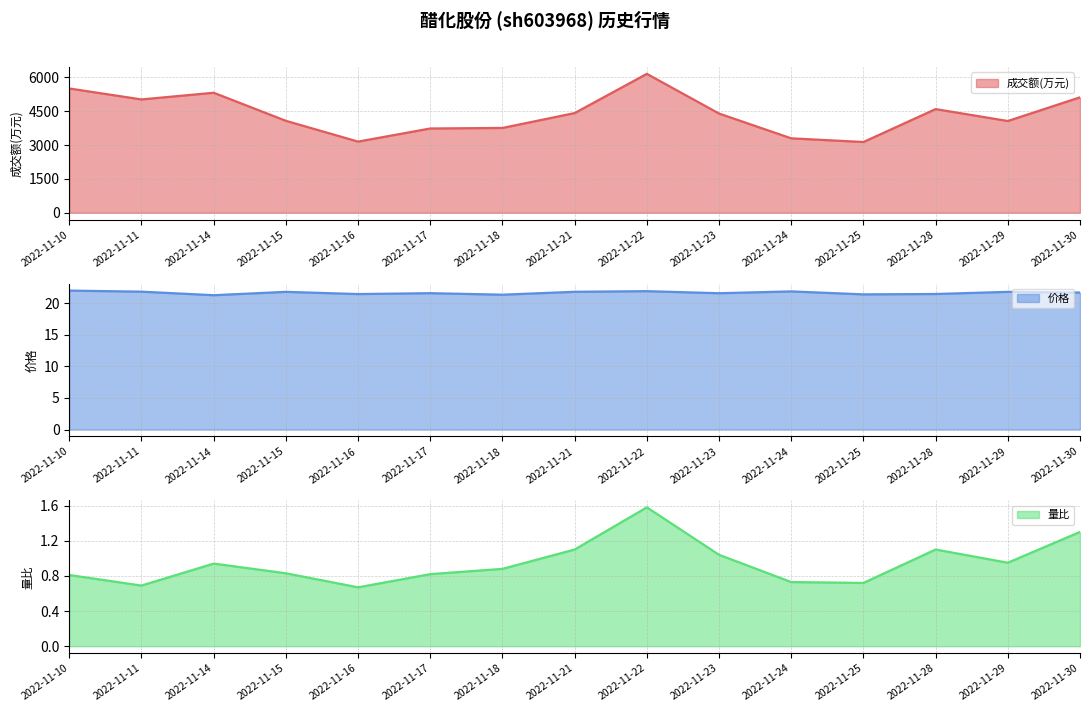

What is the difference between the maximum and minimum values in the 量比 series?

0.9